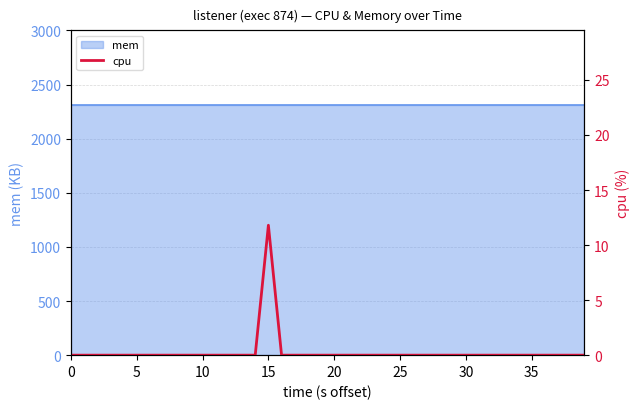

How many lines are shown in the chart?

1